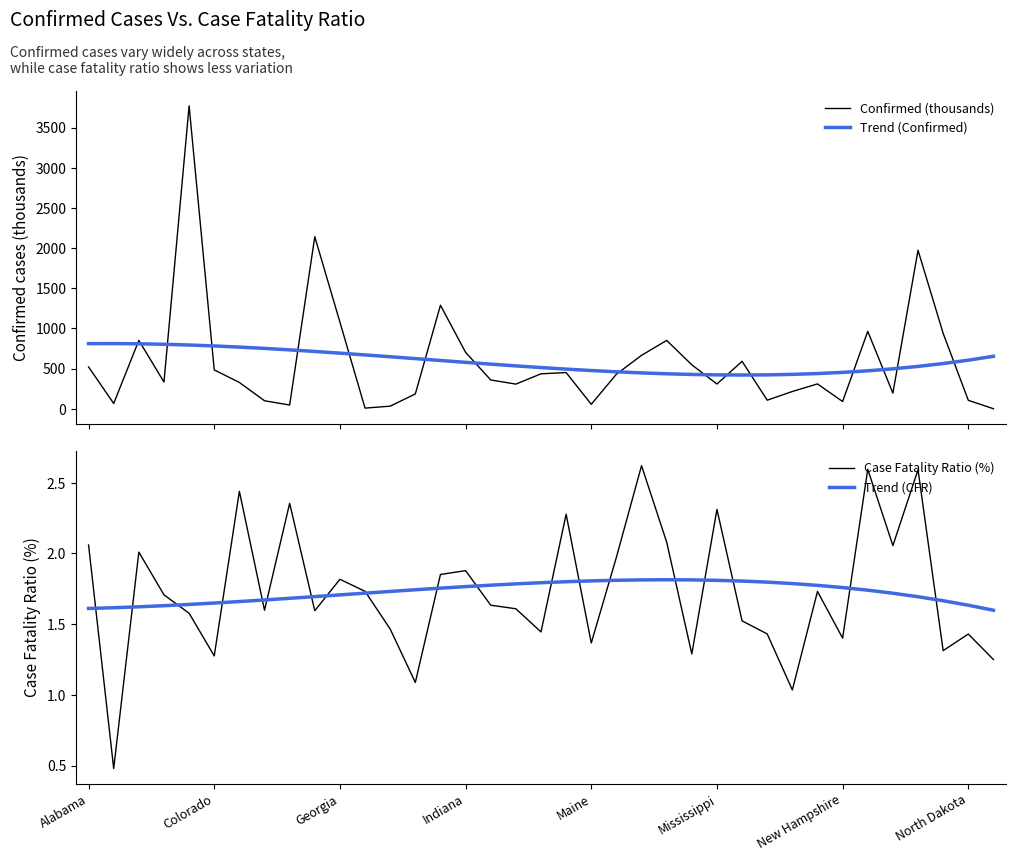

What is the total value across all series at 26?

1013.9